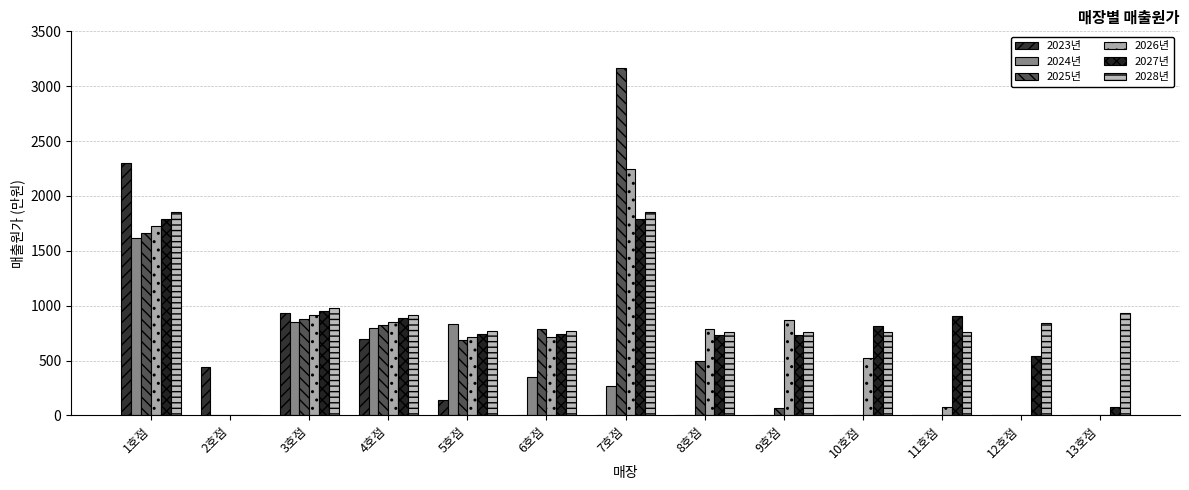

What is the difference between the maximum and minimum values in the 2027년 series?

1790.9